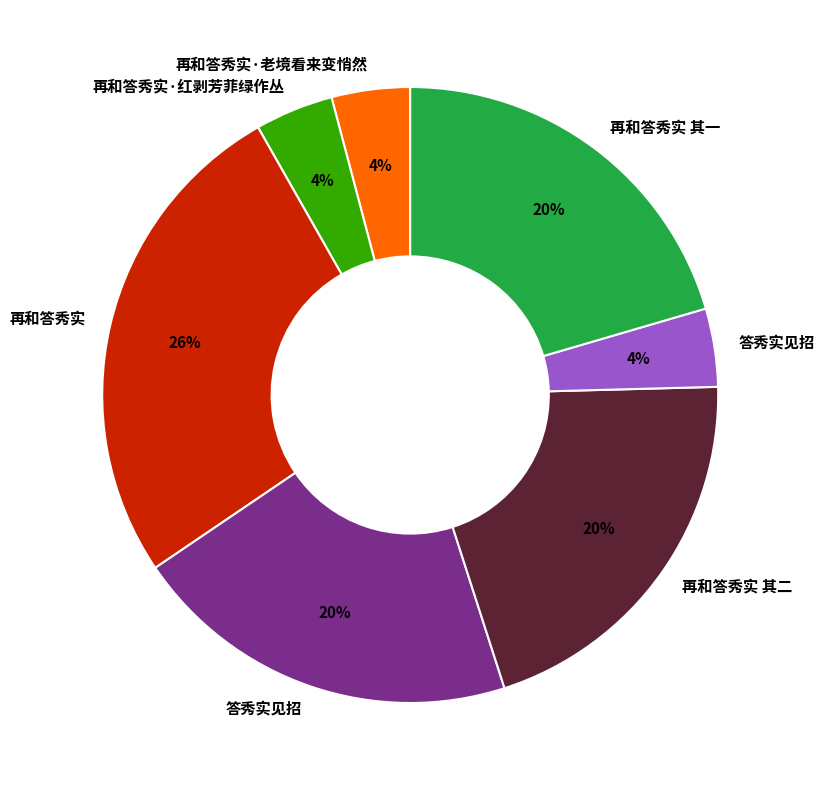

Is there any slice that represents more than half of the pie?

No